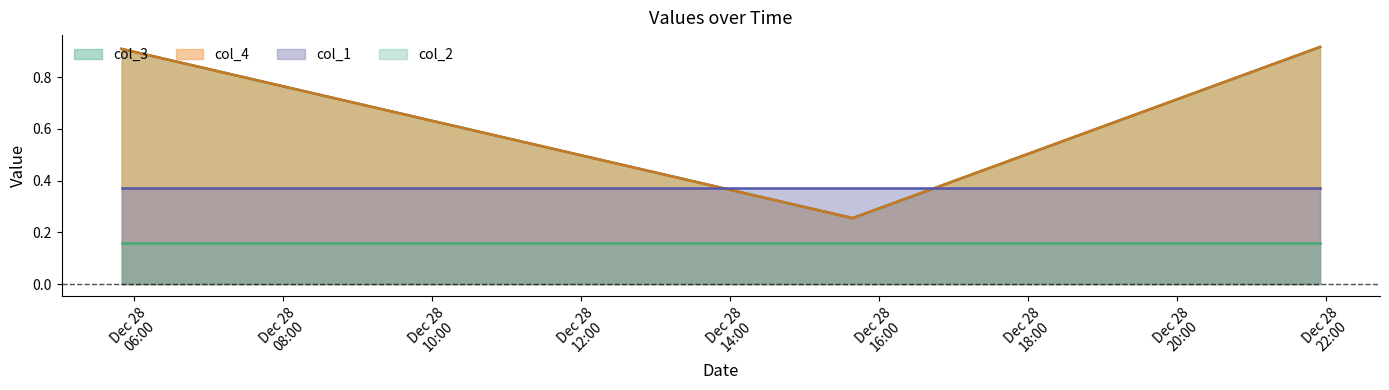

Which has a higher value, 2020-12-28 21:55:12 or 2020-12-28 15:38:38?

2020-12-28 21:55:12